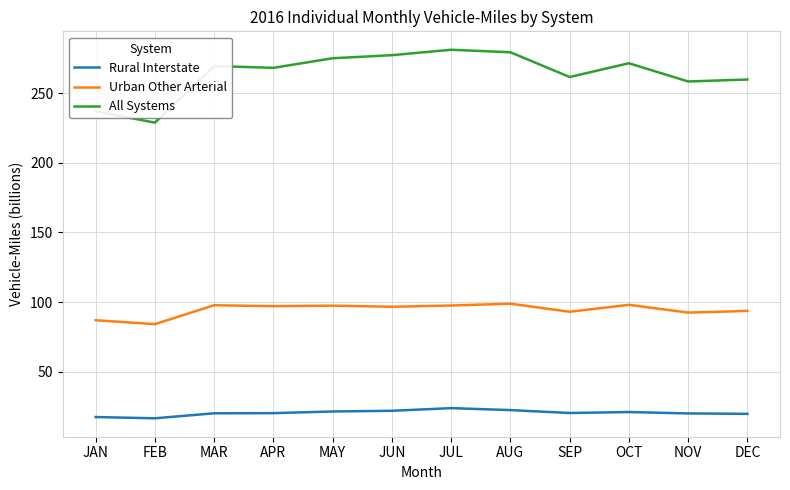

How many lines are shown in the chart?

3